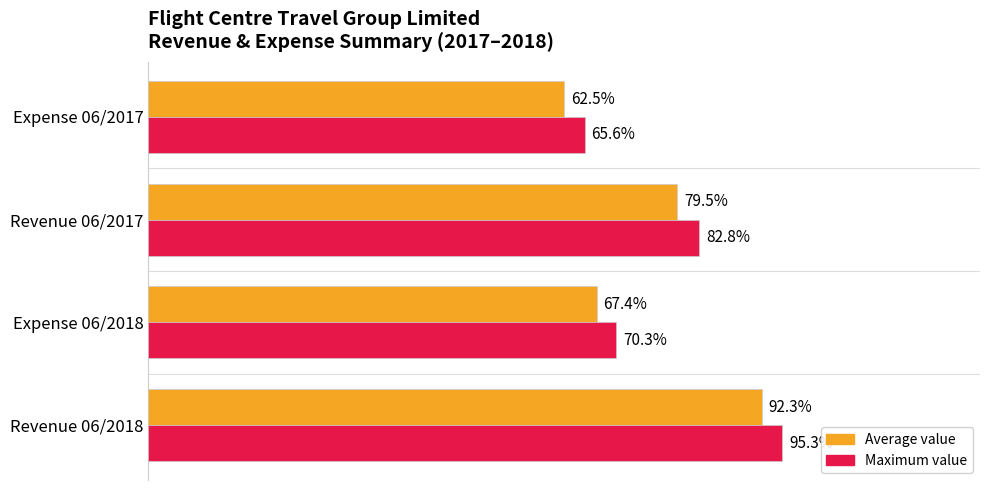

List the series in order of their overall mean, highest first.

Maximum value, Average value